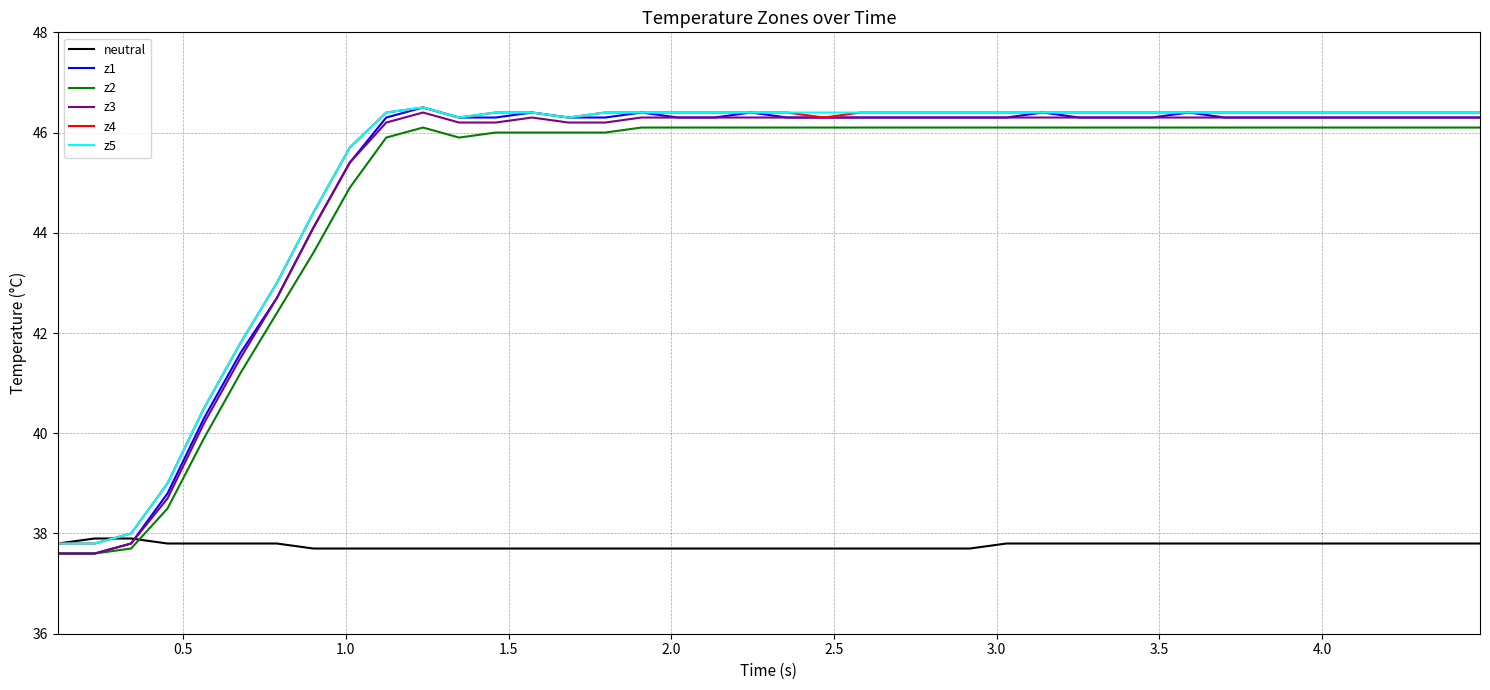

True or false: z3 has more than 1 interior local peaks.

True